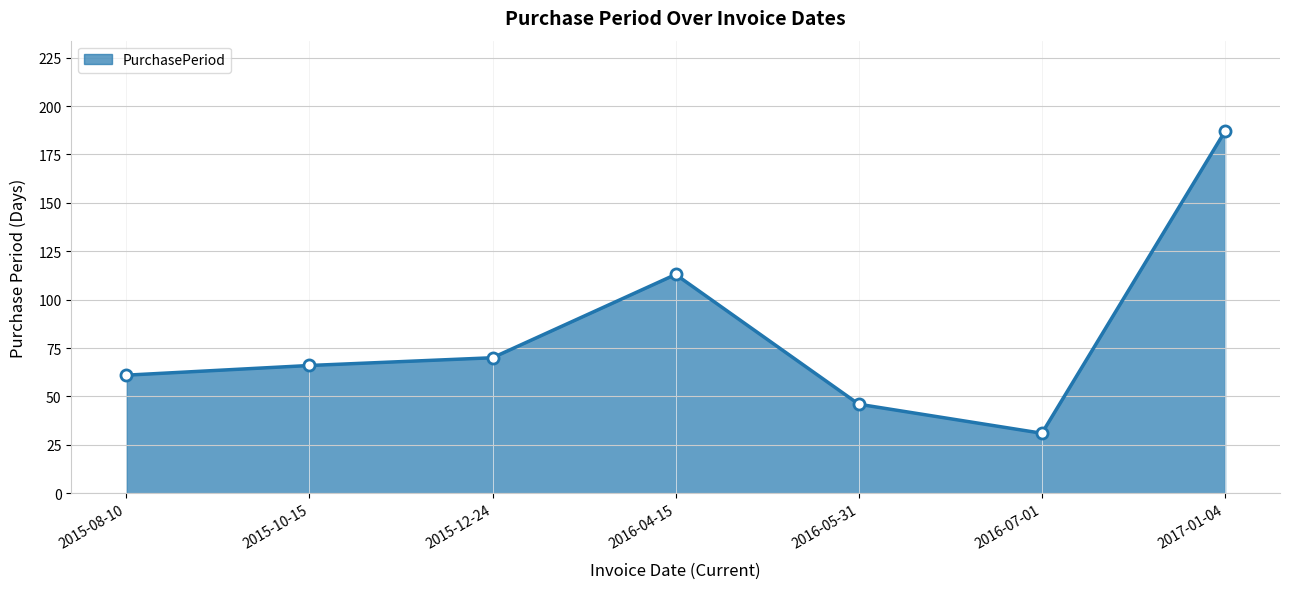

At which category does the data reach its first local valley?

2016-07-01